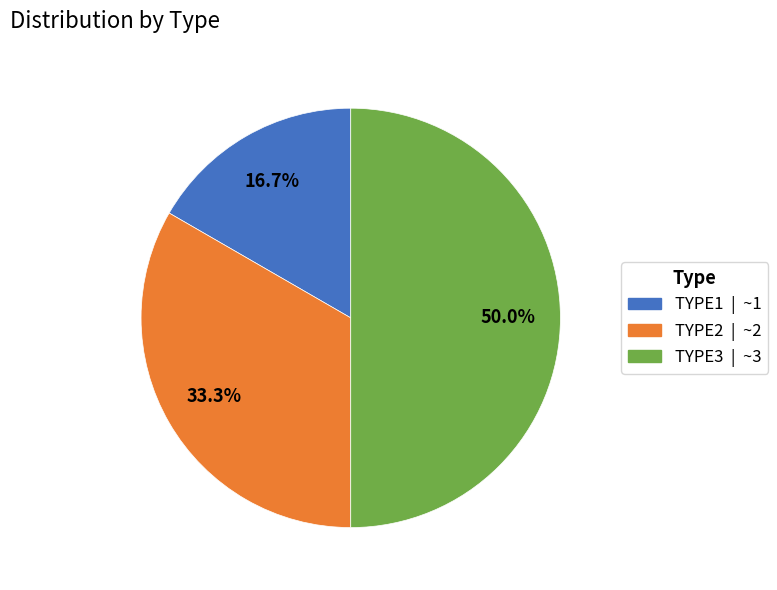

To the nearest percent, what is the average slice percentage?

33%